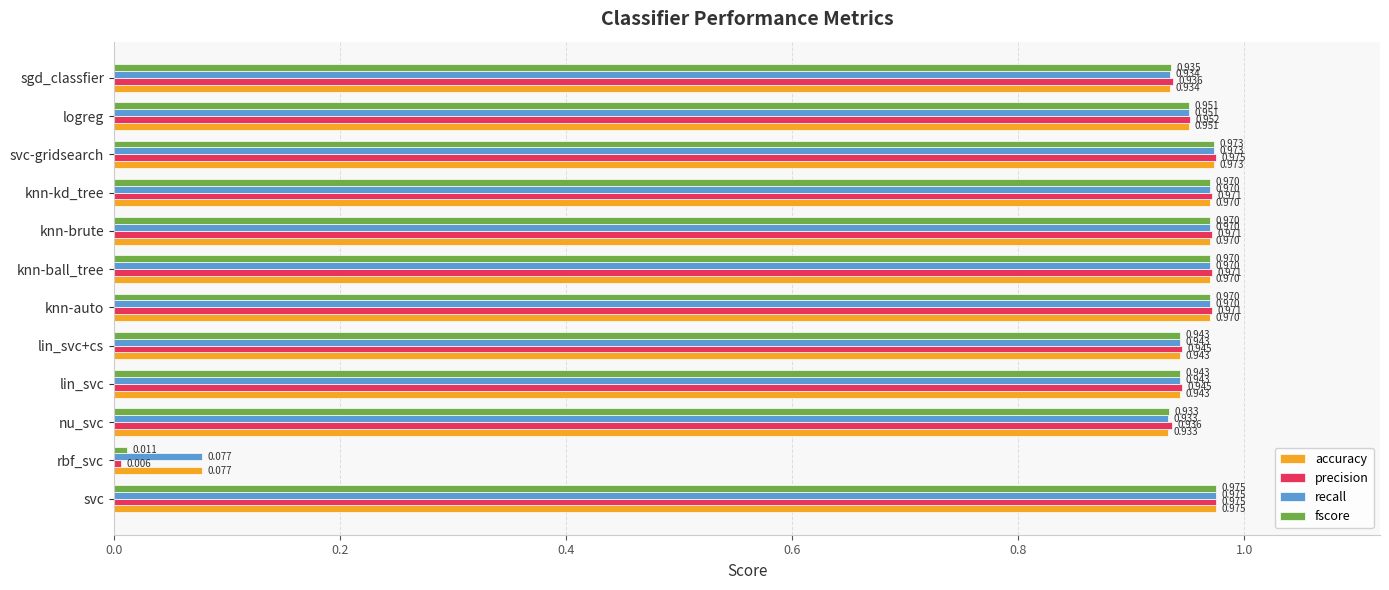

Which series has the largest range (max minus min)?

precision